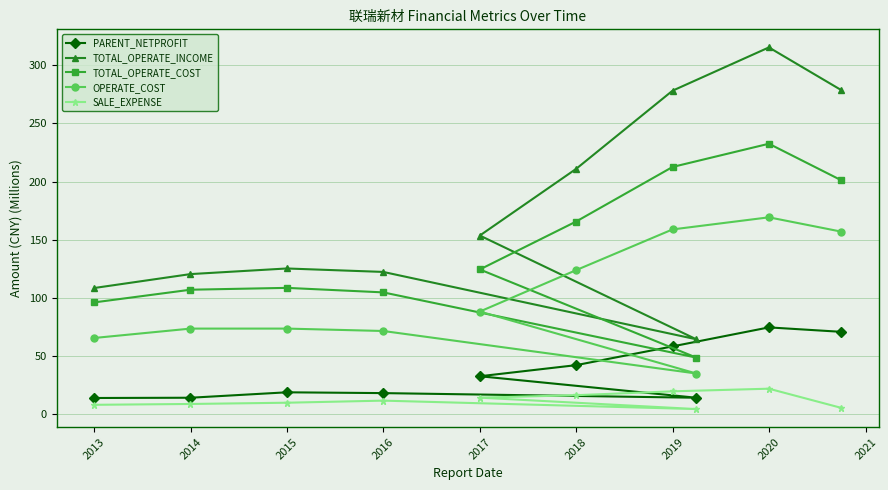

How many values in the SALE_EXPENSE series are below 11?

5